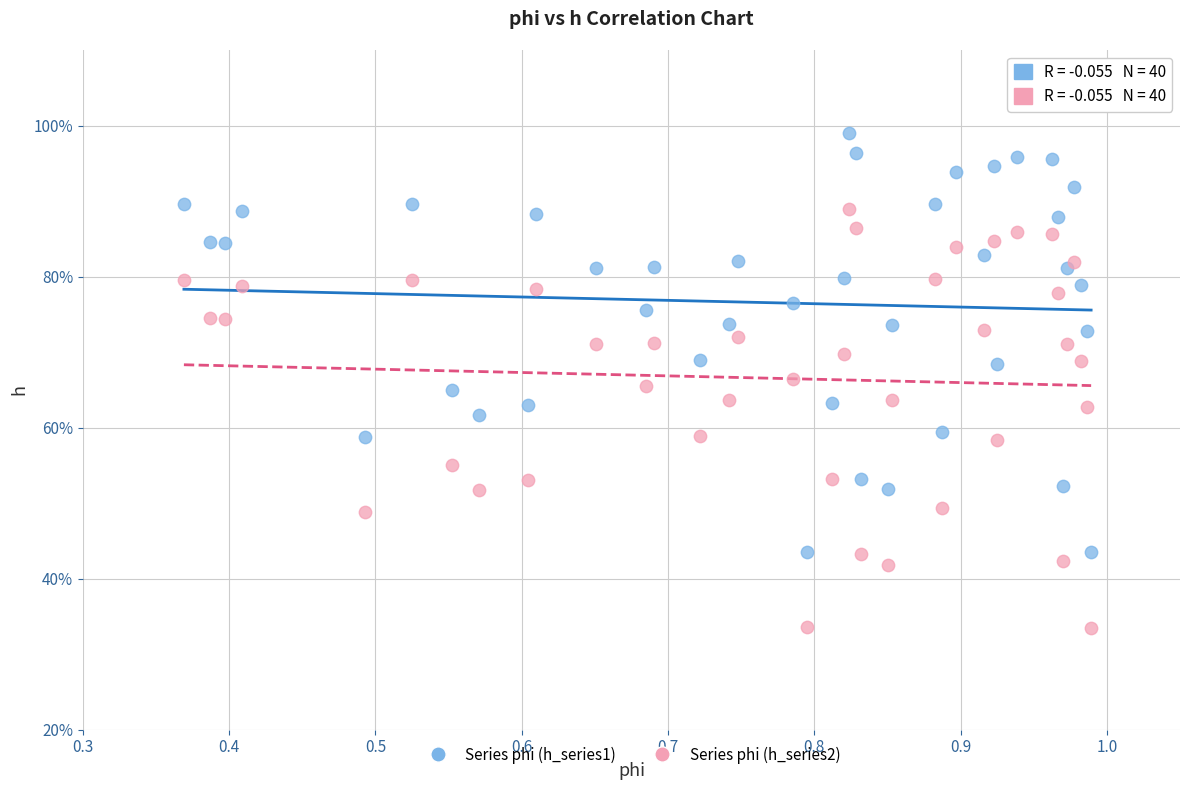

Which series reaches the maximum Y coordinate?

Series phi (h_series1)